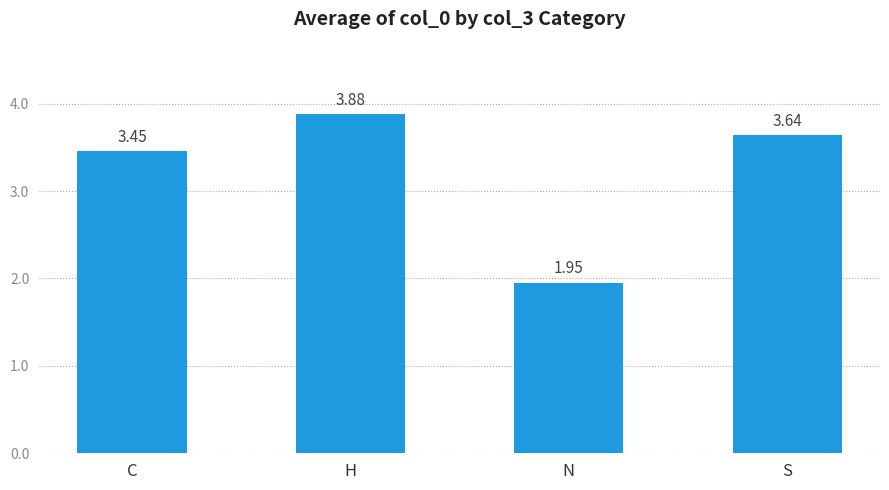

How many categories are shown in the chart?

4